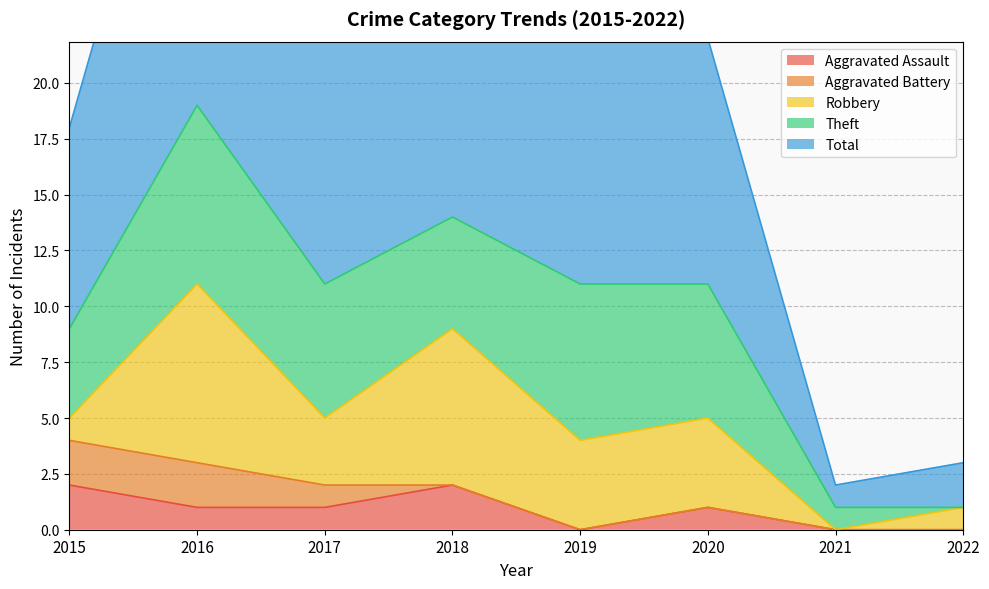

At how many categories does at least one series exceed 5?

6